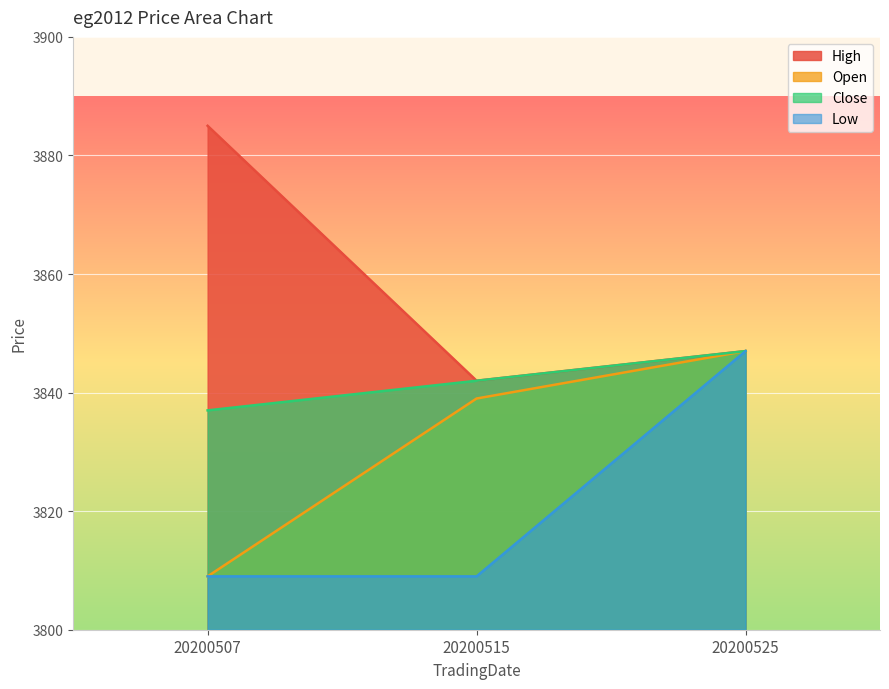

How many lines are shown in the chart?

4